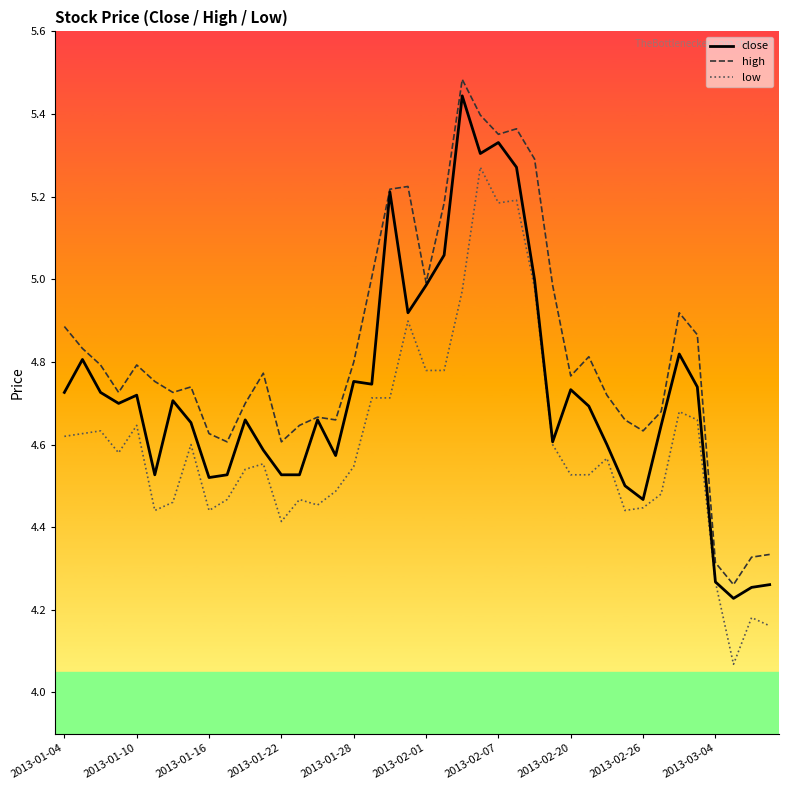

List the series in order of their overall mean, highest first.

high, close, low